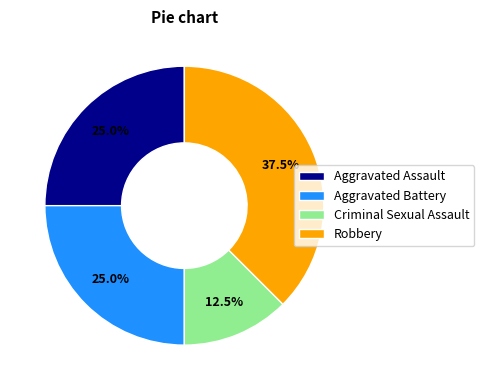

Which category has the smallest portion of the pie?

Criminal Sexual Assault